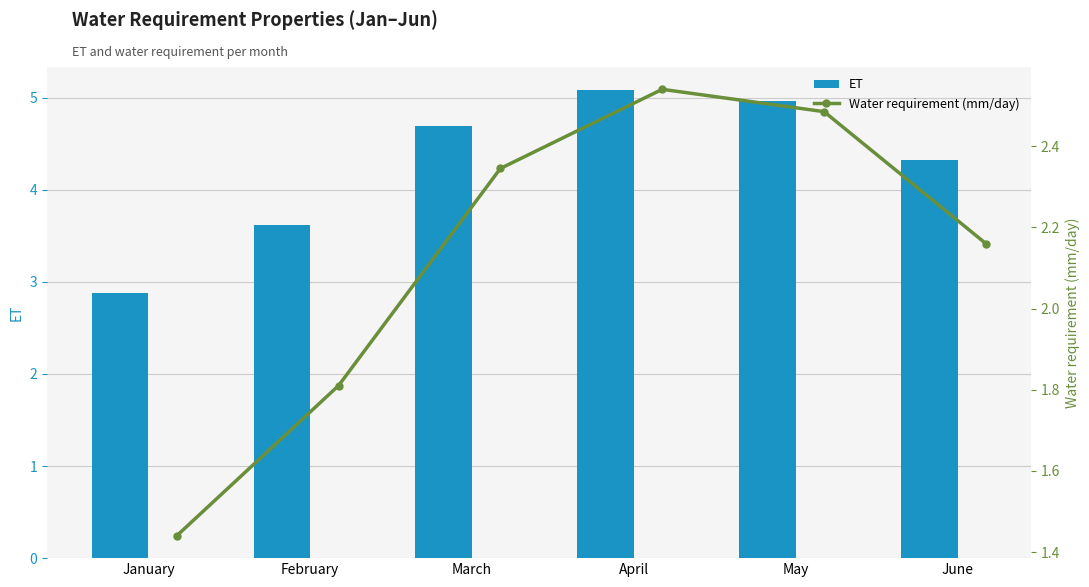

What is the difference between the maximum and minimum values in the ET series?

2.2